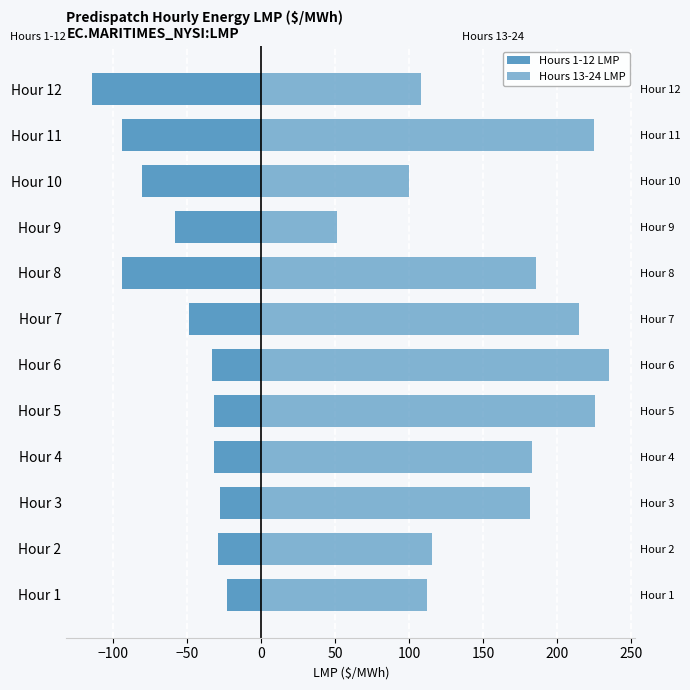

What is the approximate value of Hours 1-12 LMP at Hour 3?

-28.0